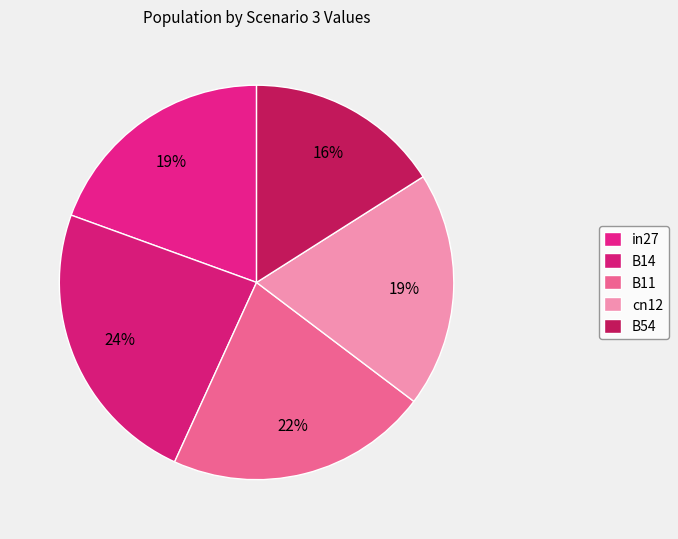

How many segments does this pie chart have?

5